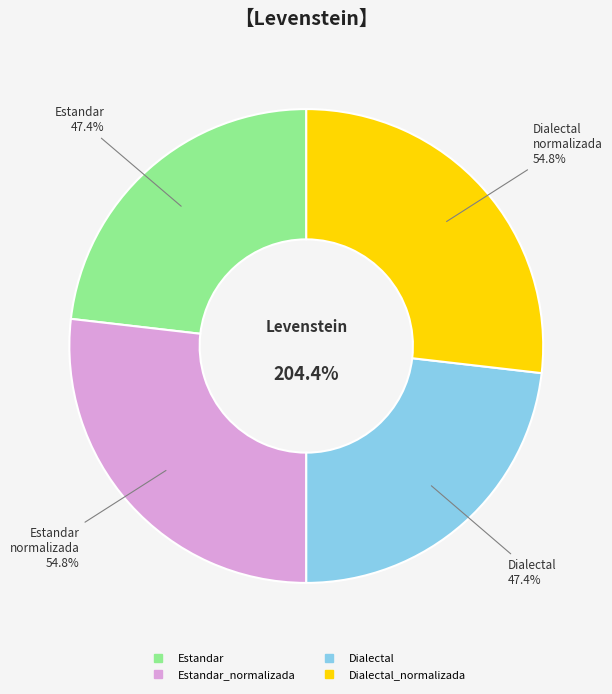

Rank the categories by value from highest to lowest.

Estandar_normalizada, Dialectal_normalizada, Estandar, Dialectal